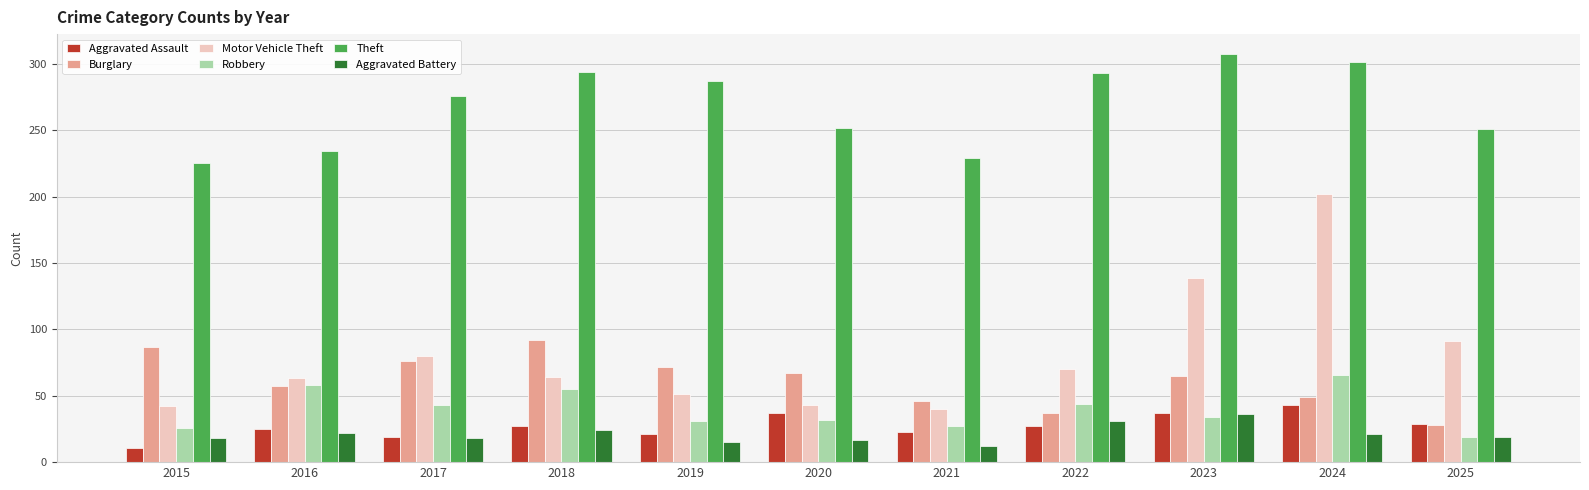

How many groups of bars are there?

11